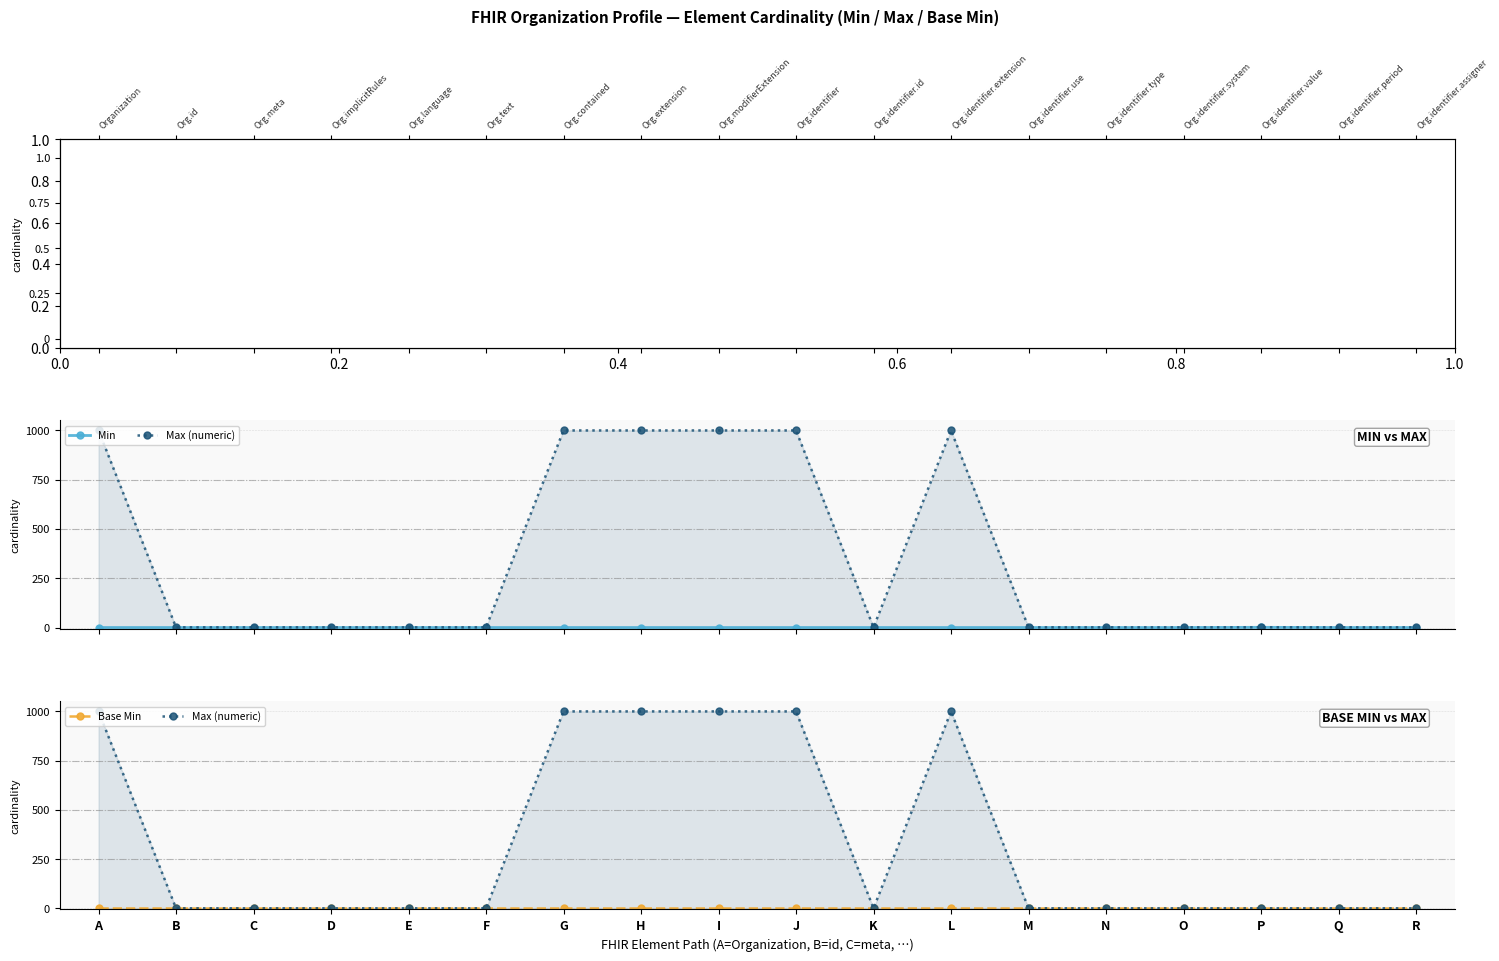

What is the sum of the Max (numeric) values at Q and F?

2